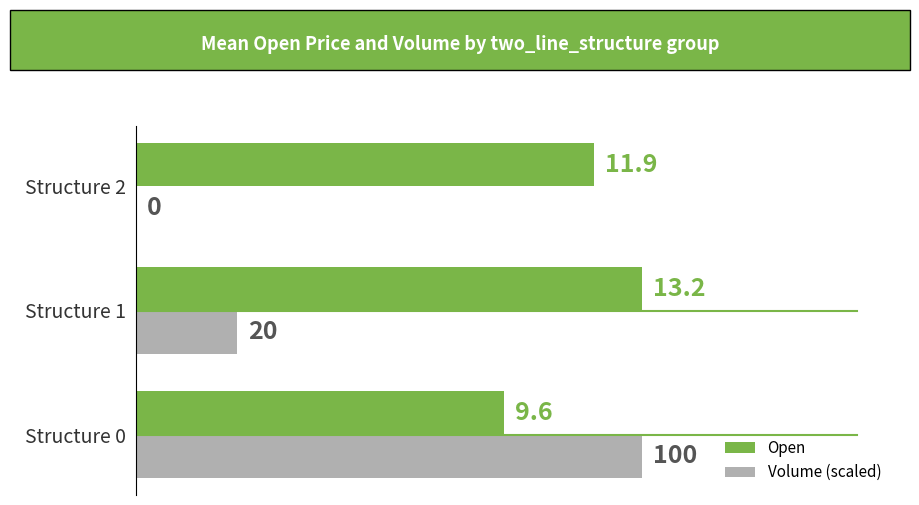

At which label is Open closest to 11?

Structure 2